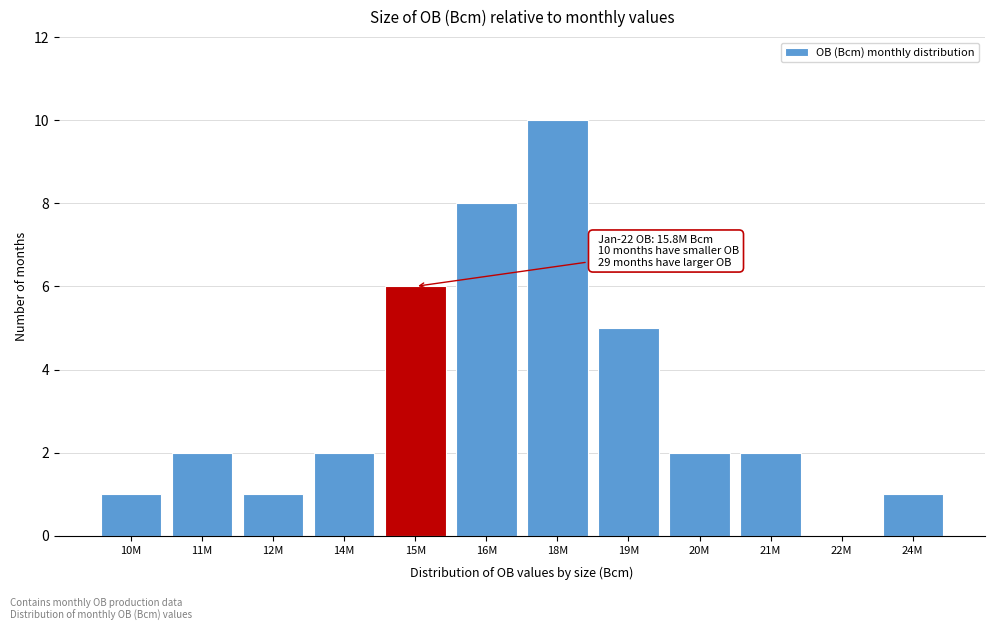

Reading left to right, extract all data points from this chart.

10M=1	11M=2	12M=1	14M=2	15M=6	16M=8	18M=10	19M=5	20M=2	21M=2	22M=0	24M=1